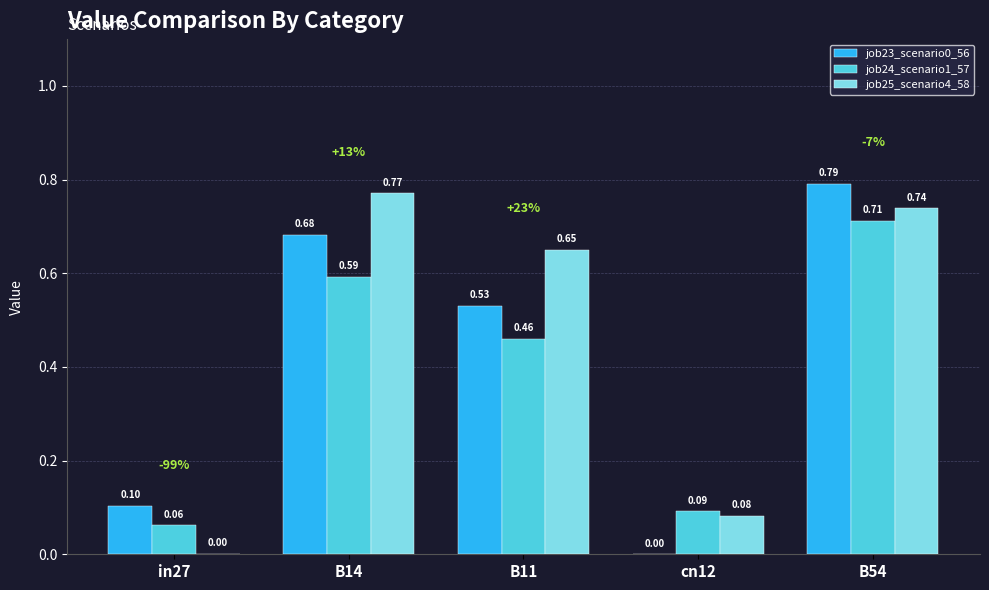

Which series has the largest total across all categories?

job25_scenario4_58